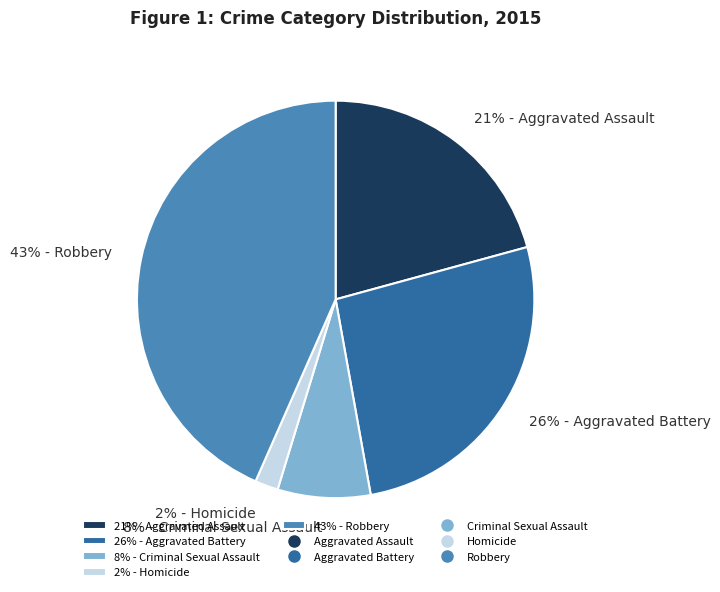

What is the ratio of the value at 26% - Aggravated Battery to the value at 43% - Robbery?

0.6